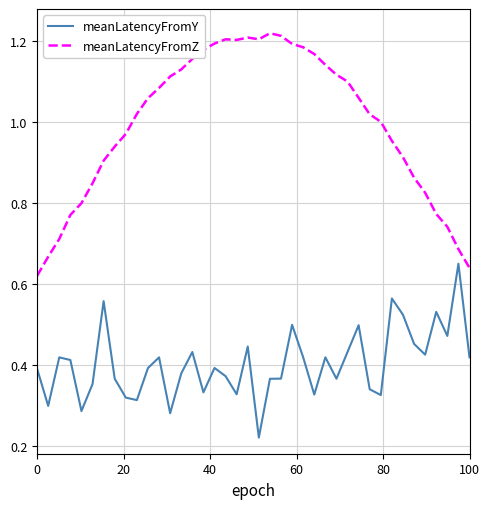

Which series has the largest total across all categories?

meanLatencyFromZ